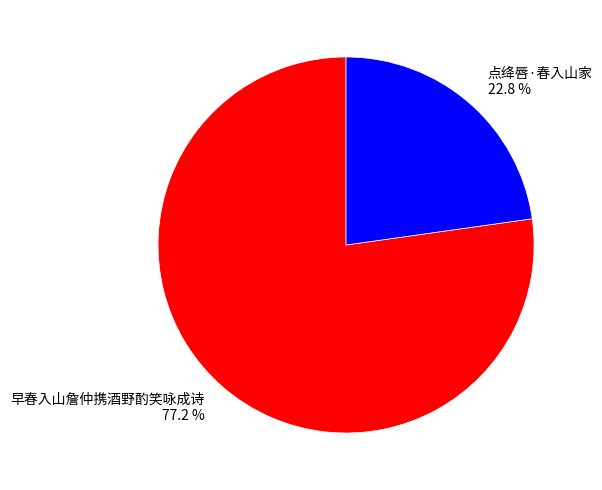

True or false: 点绛唇·春入山家 accounts for 33% of the total.

False